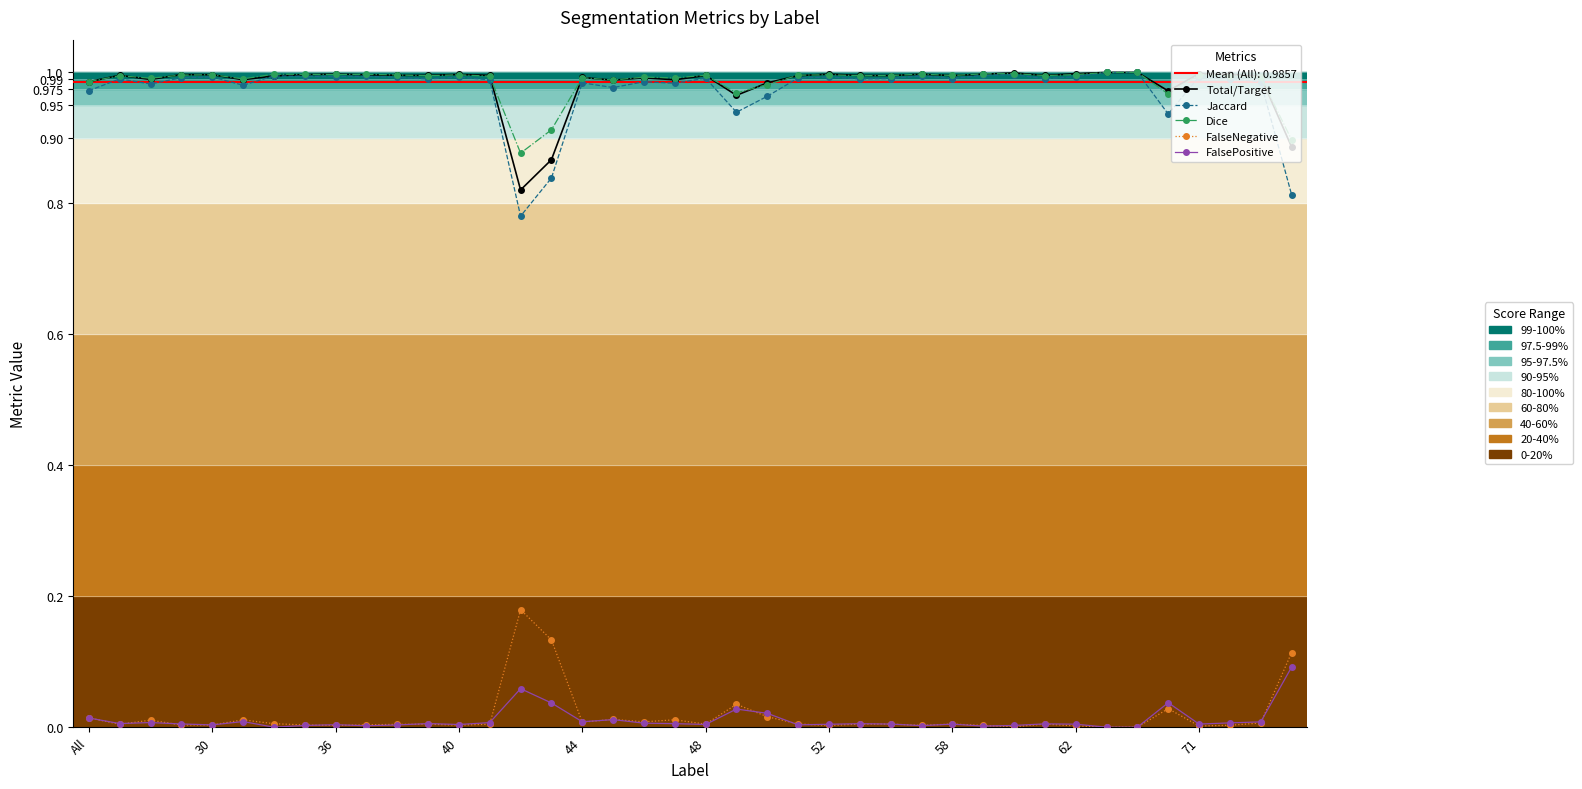

True or false: Jaccard has a value of 1.6 at 25.

False